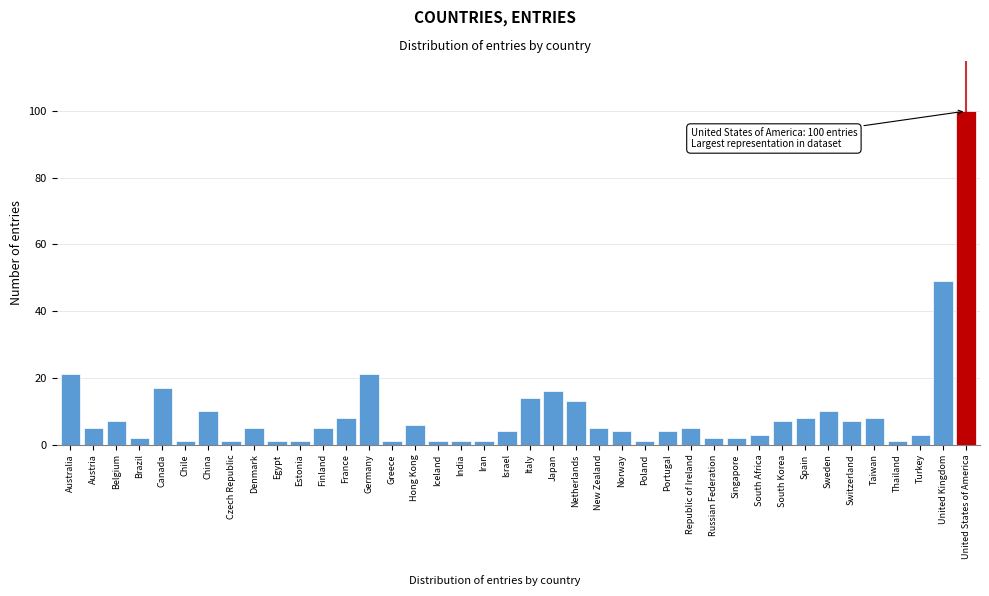

What is the greatest value displayed?

100